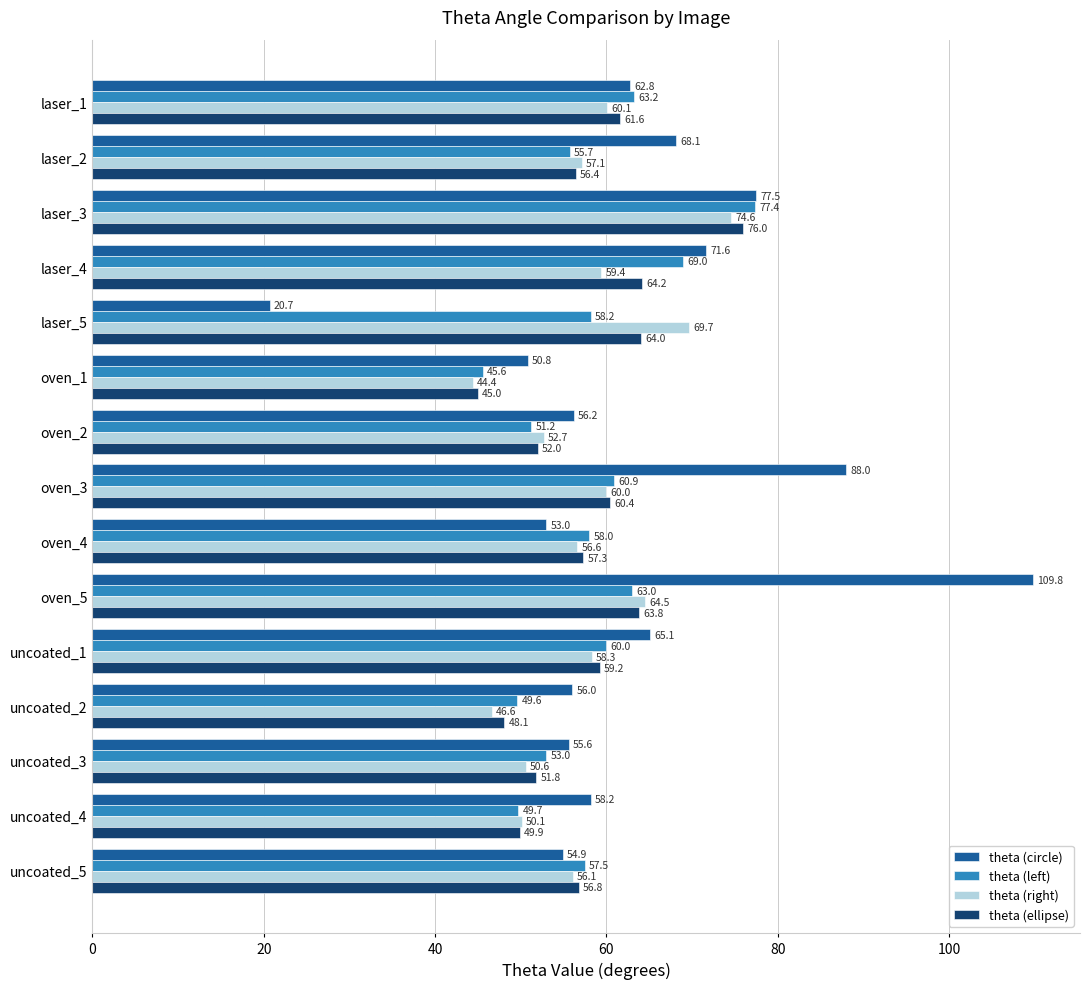

What is the highest value of the theta (ellipse) series?

76.0